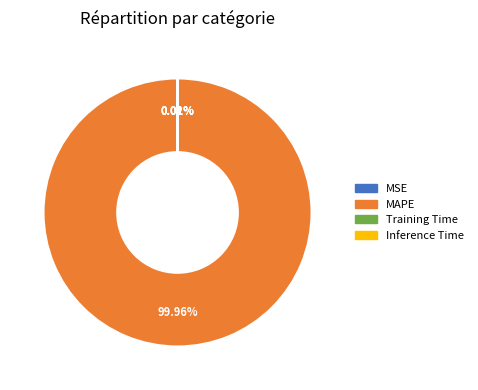

What is the majority slice?

MAPE